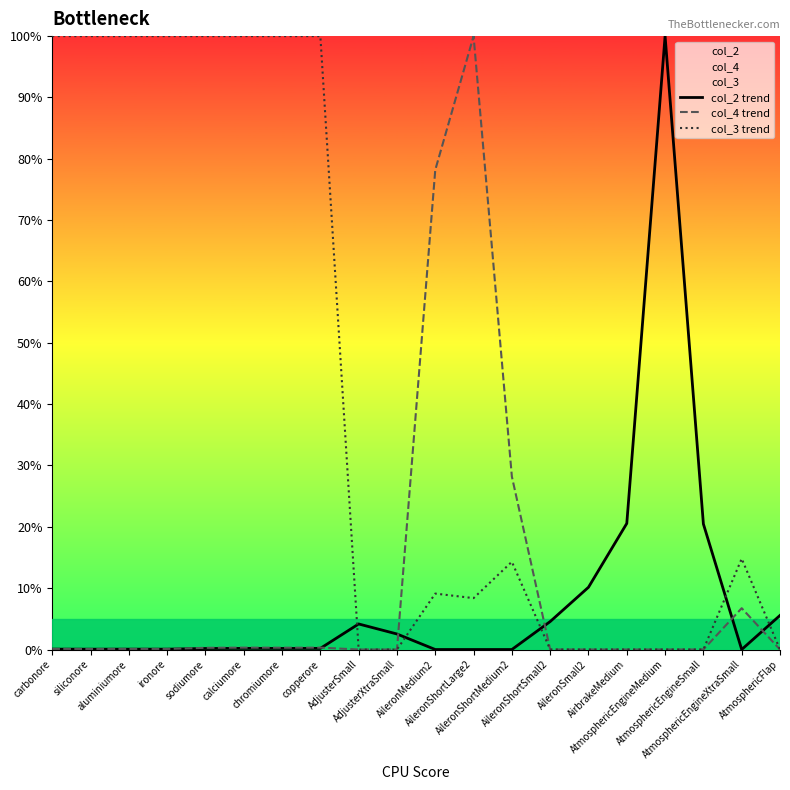

Which series ends up on top after the final intersection of col_3 trend and col_2 trend?

col_2 trend